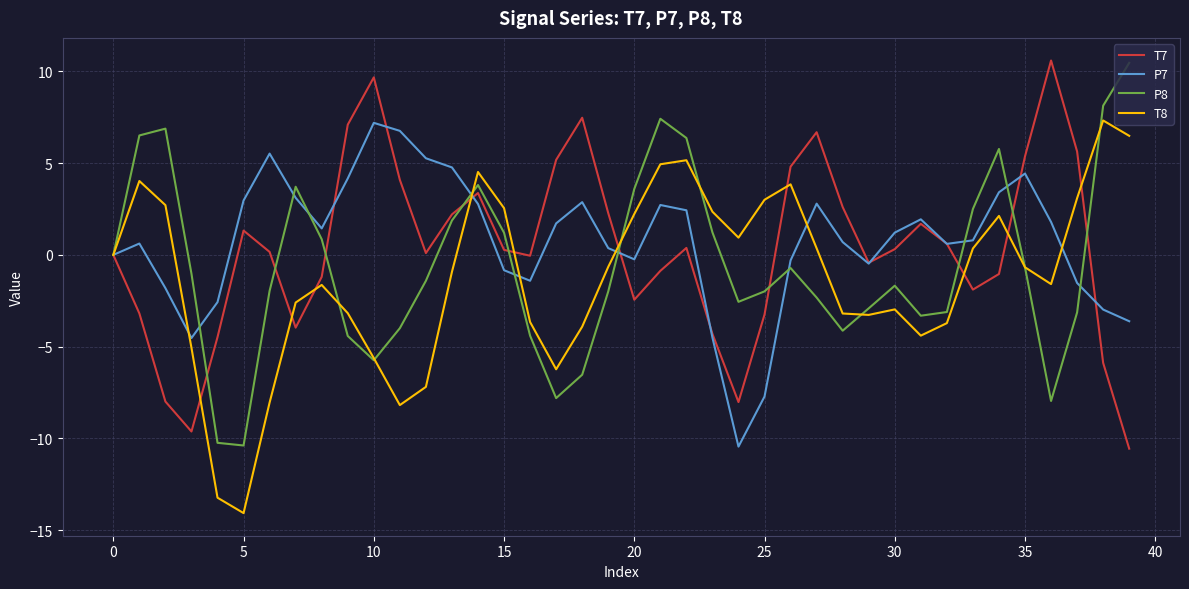

What is the greatest value displayed?

10.6